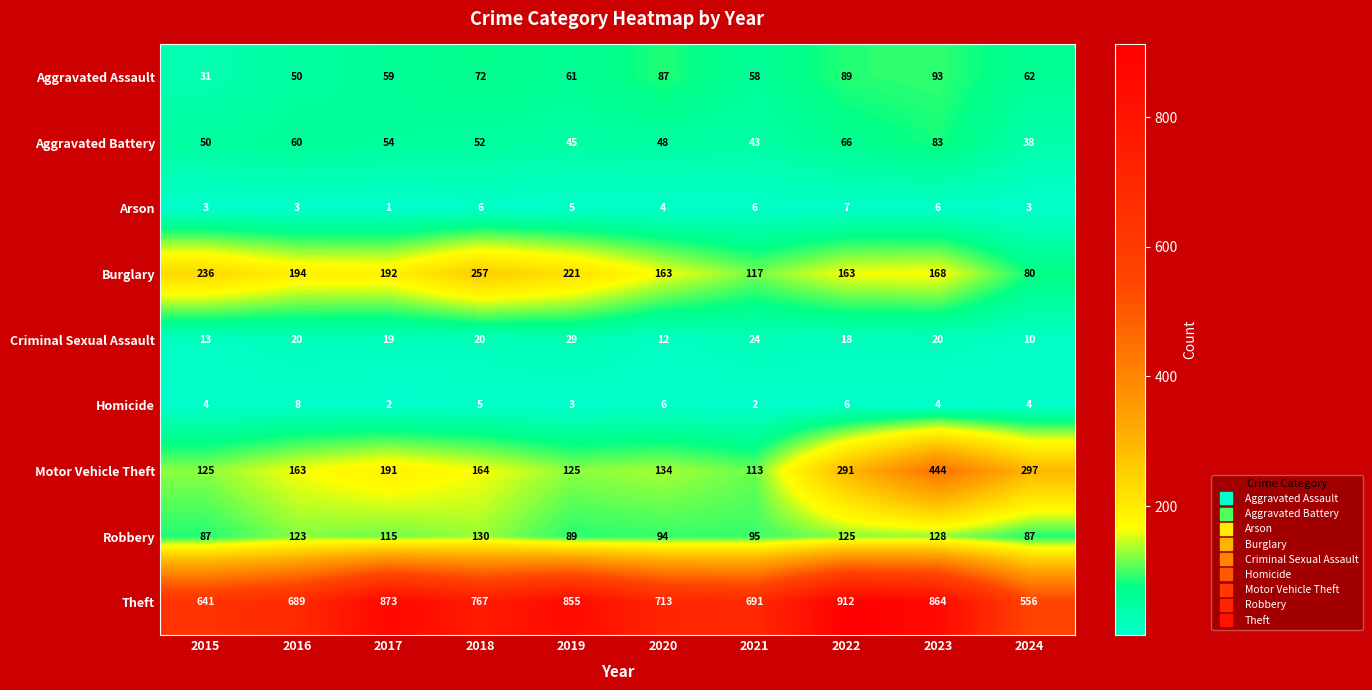

Where does the Arson series first go above 5?

2018